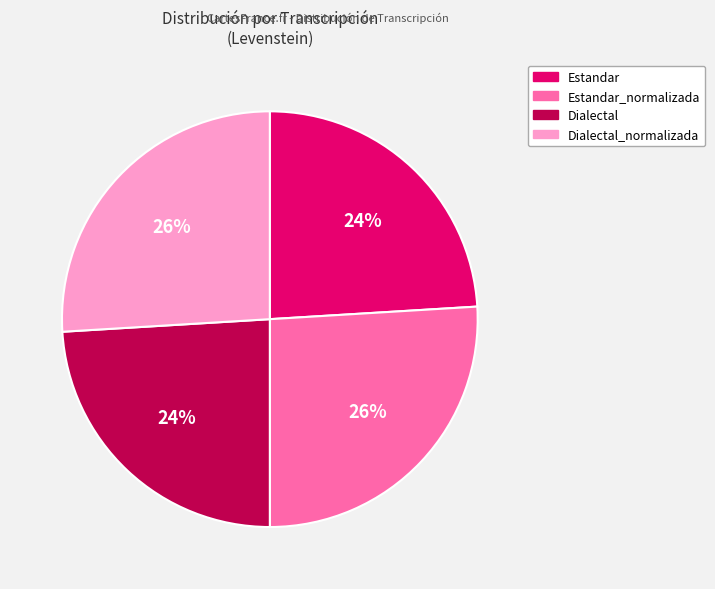

What percentage is the Dialectal_normalizada slice, to the nearest percent?

26%